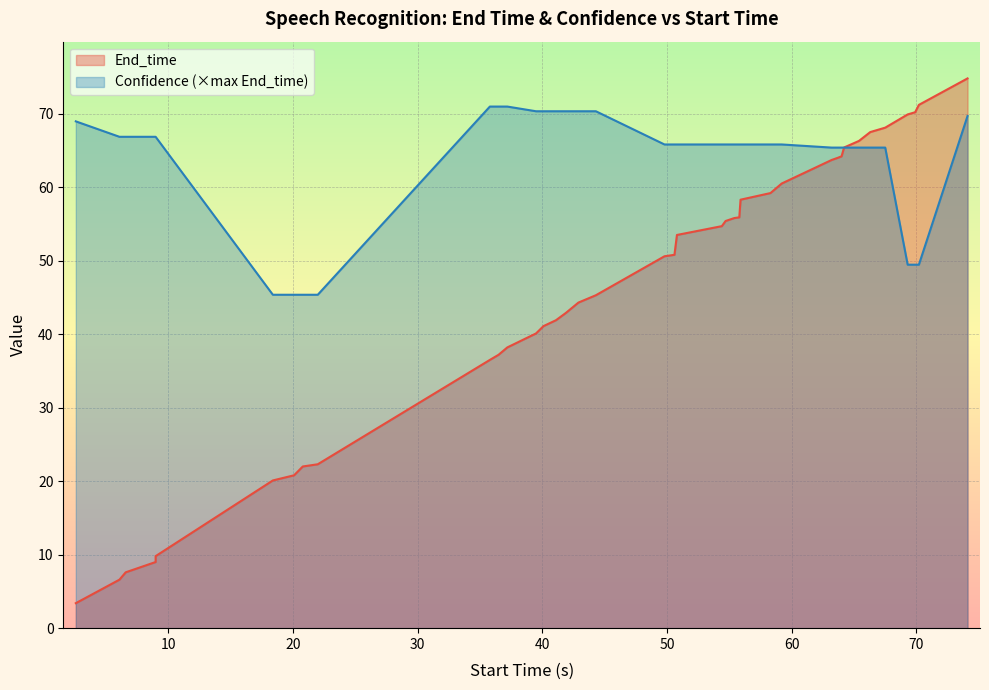

What are all the series names shown in the legend?

End_time, Confidence